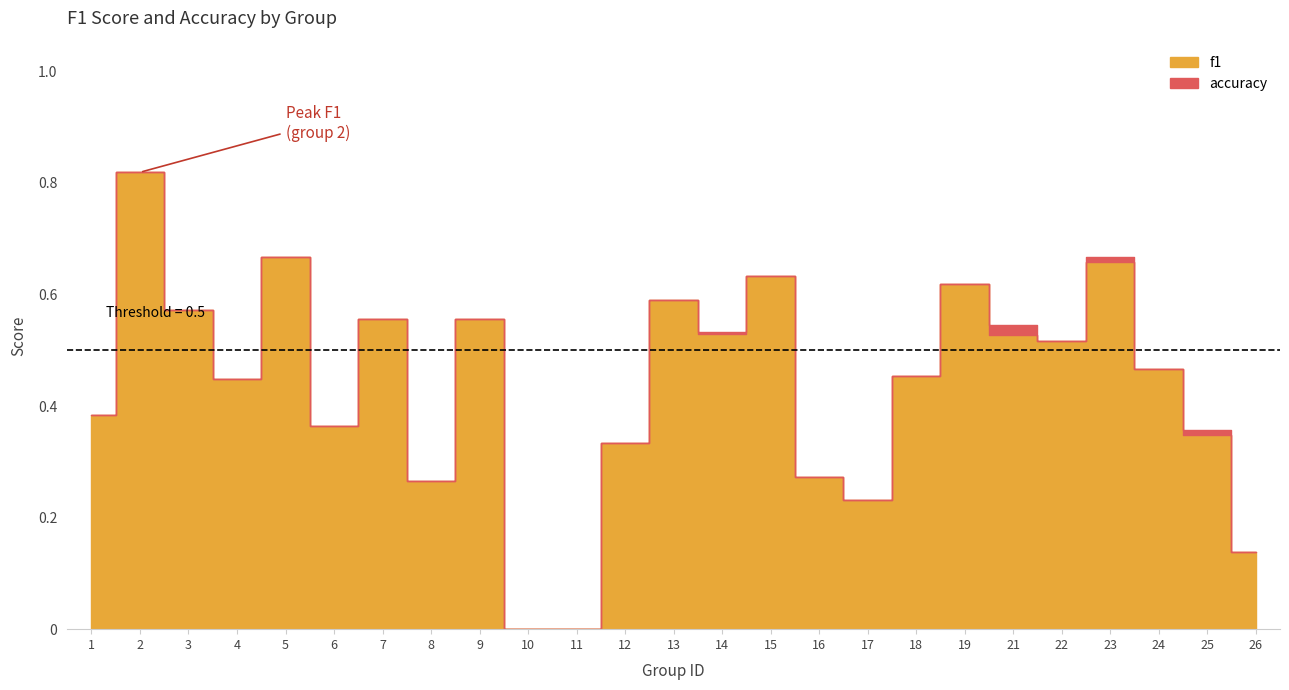

Which has a higher value, 3 or 25?

3